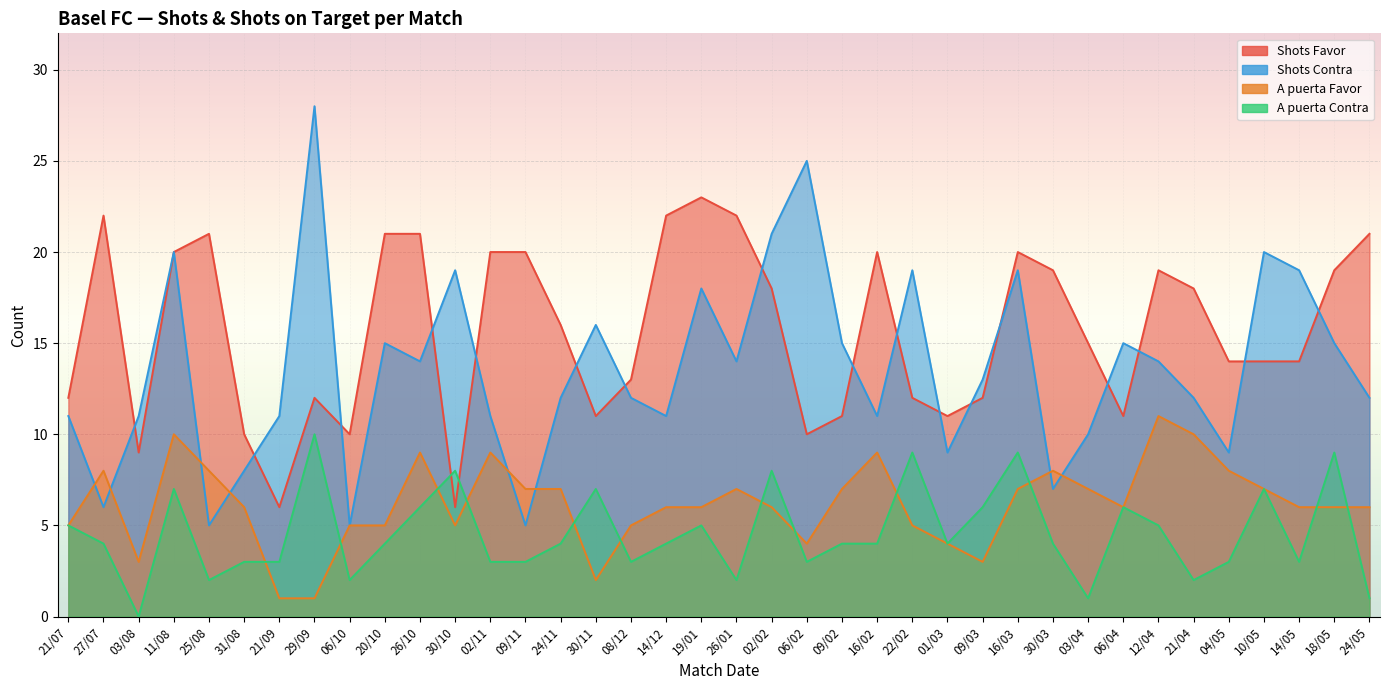

Is the value of Shots Contra at 29/09 greater than the value of A puerta Favor at 30/10?

Yes